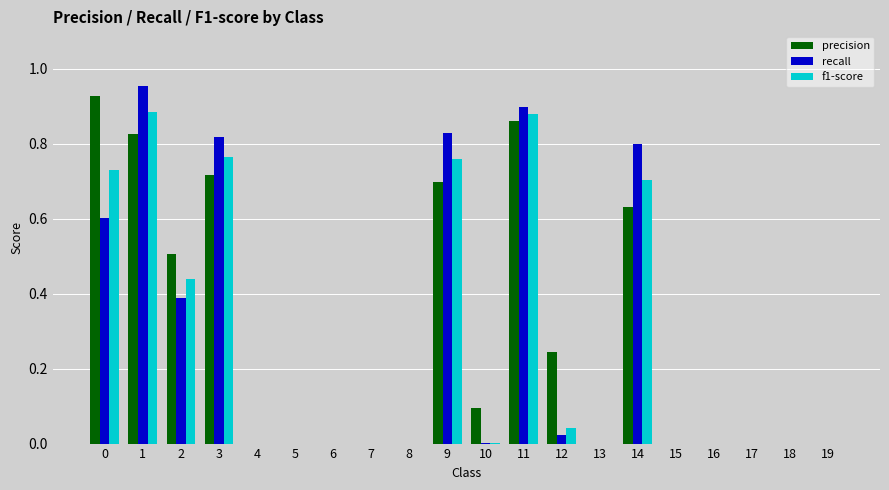

What is the sum of all f1-score values?

5.2